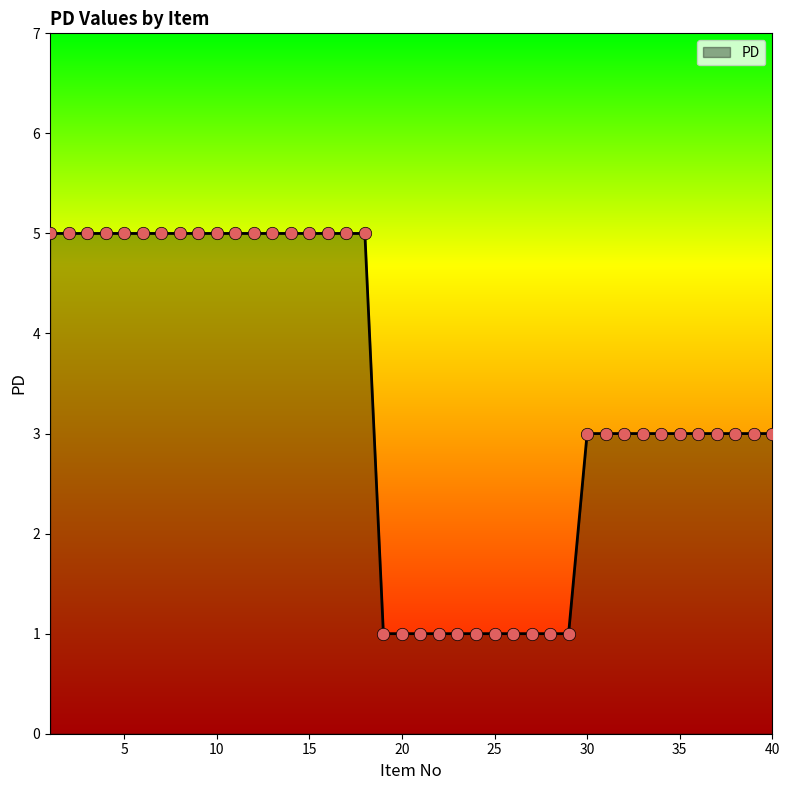

What is the maximum value shown in the chart?

5